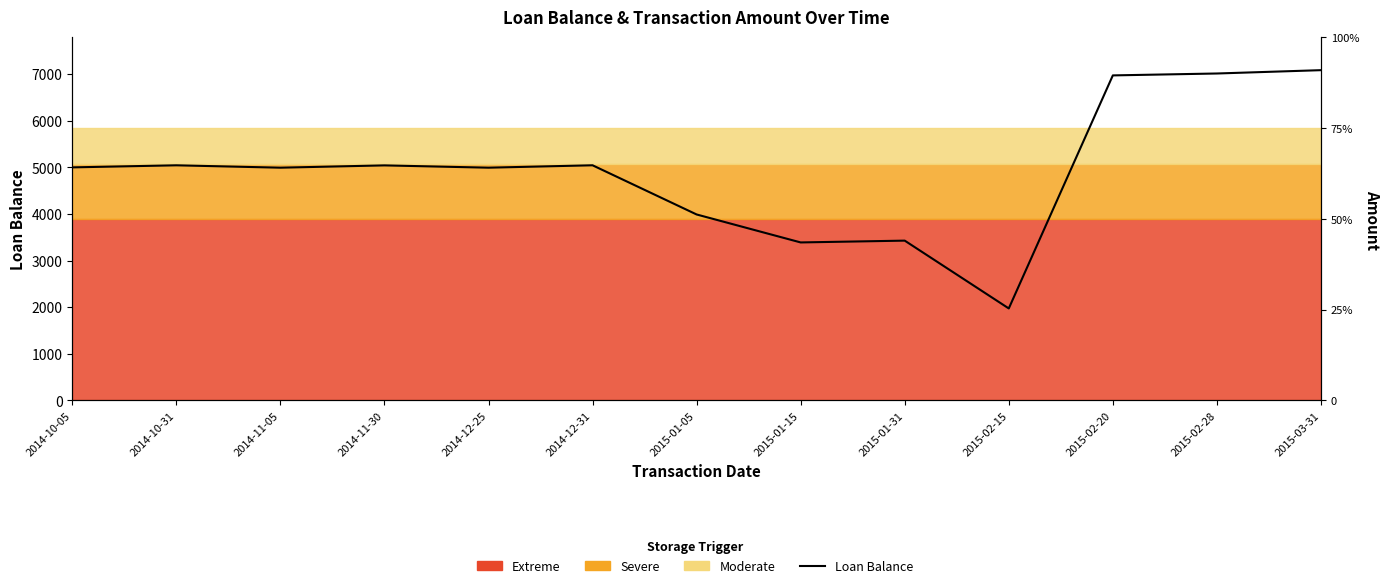

Which series has the largest total across all categories?

Loan Balance